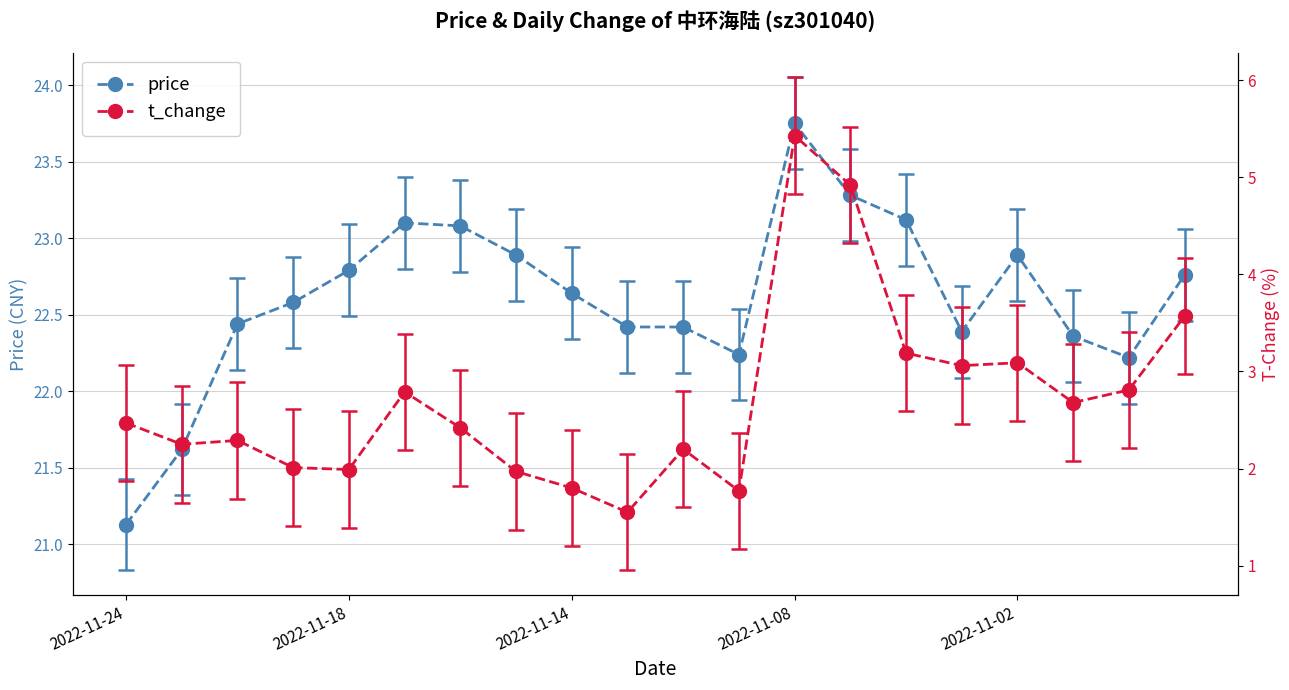

What is the smallest value displayed?

1.6